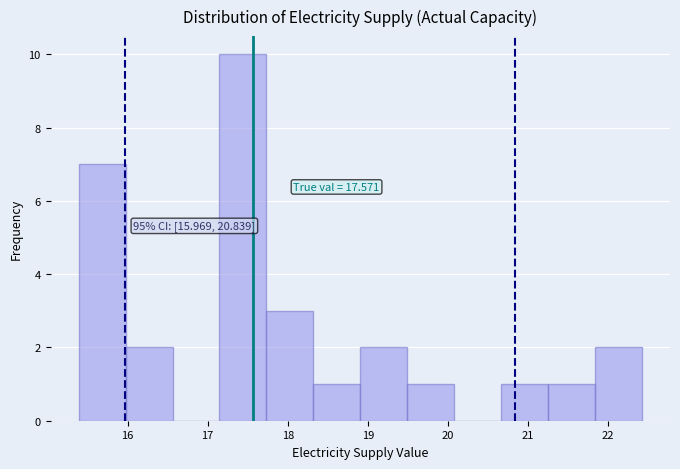

Which range on the x-axis has the tallest bar?

17.1 to 17.7